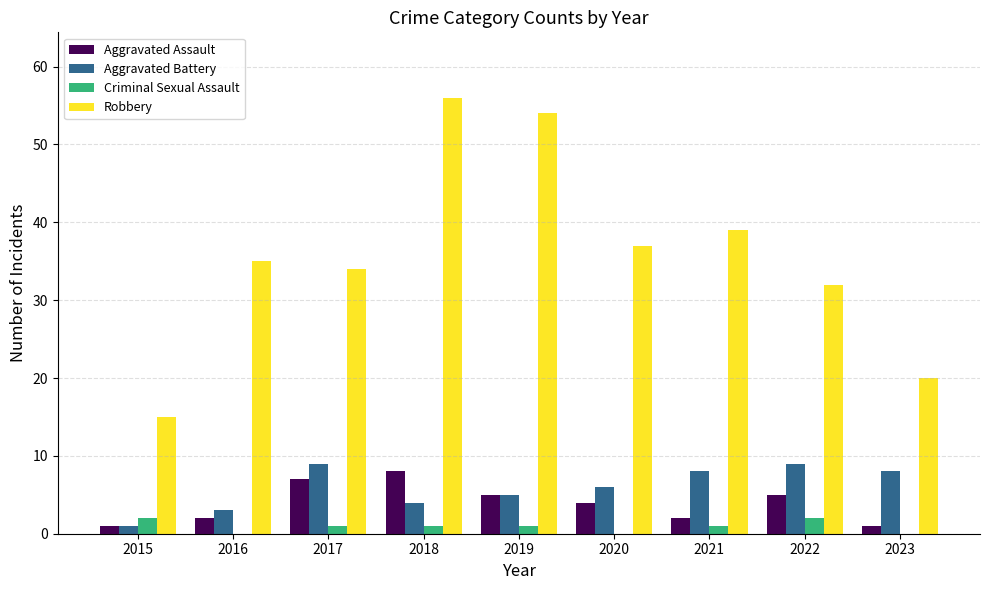

Count the number of categories in the chart.

9